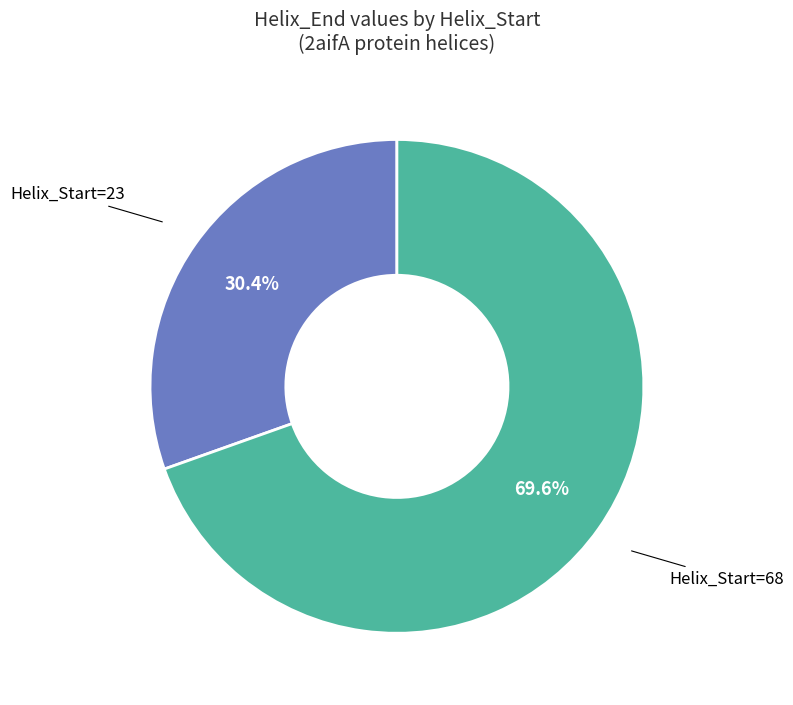

Is there any slice that represents more than half of the pie?

Yes